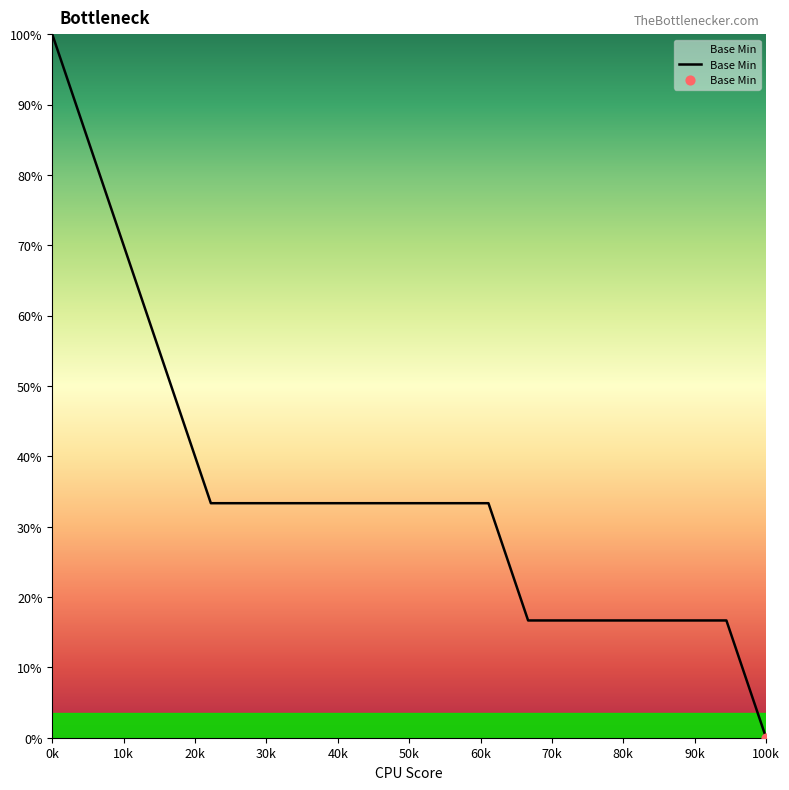

What is the difference between the maximum and minimum values?

100.0